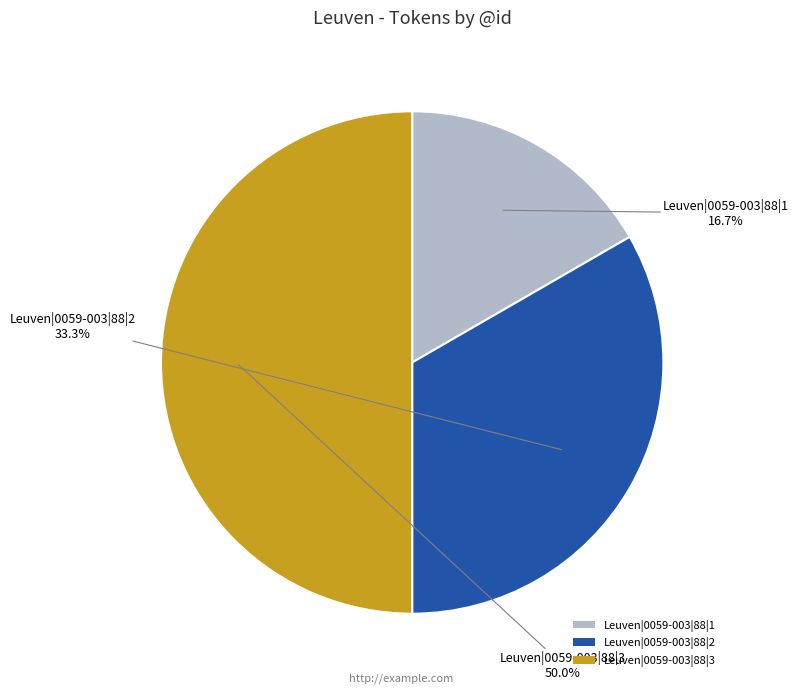

To the nearest percent, what portion does Leuven|0059-003|88|1 represent?

17%